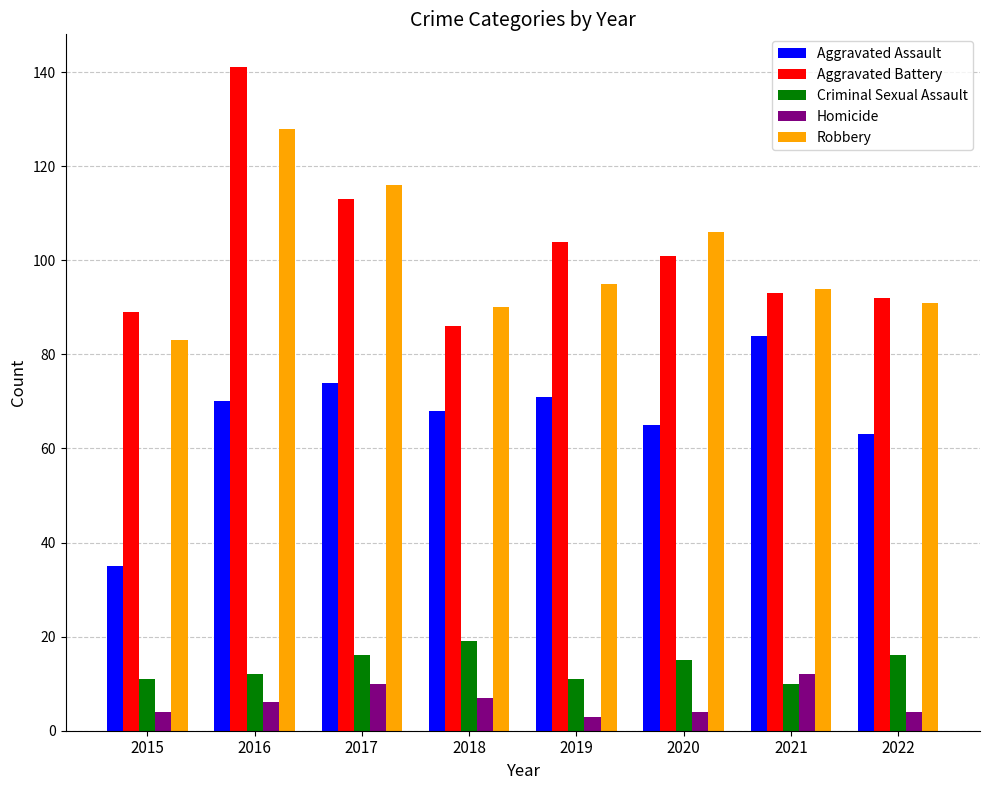

At 2020, list the series in order from smallest to largest.

Homicide, Criminal Sexual Assault, Aggravated Assault, Aggravated Battery, Robbery